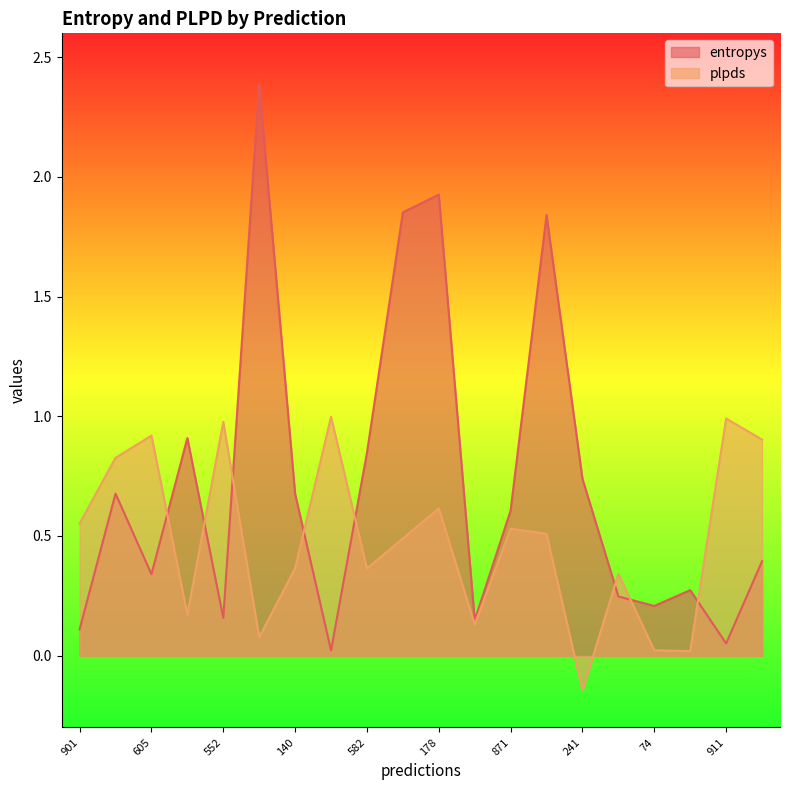

The value of entropys at 871 is 0.6. True or false?

True